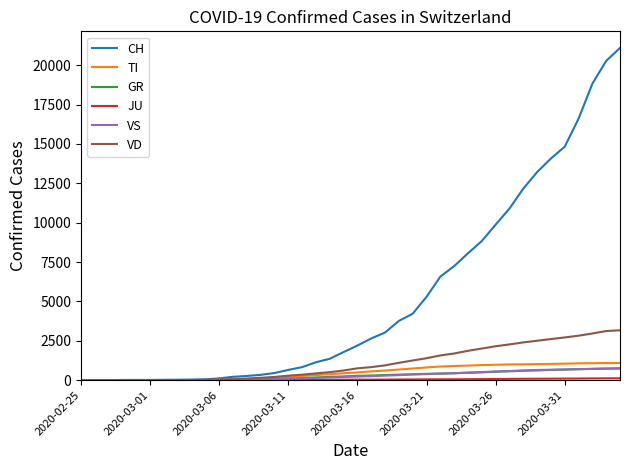

Which series has the largest total across all categories?

CH